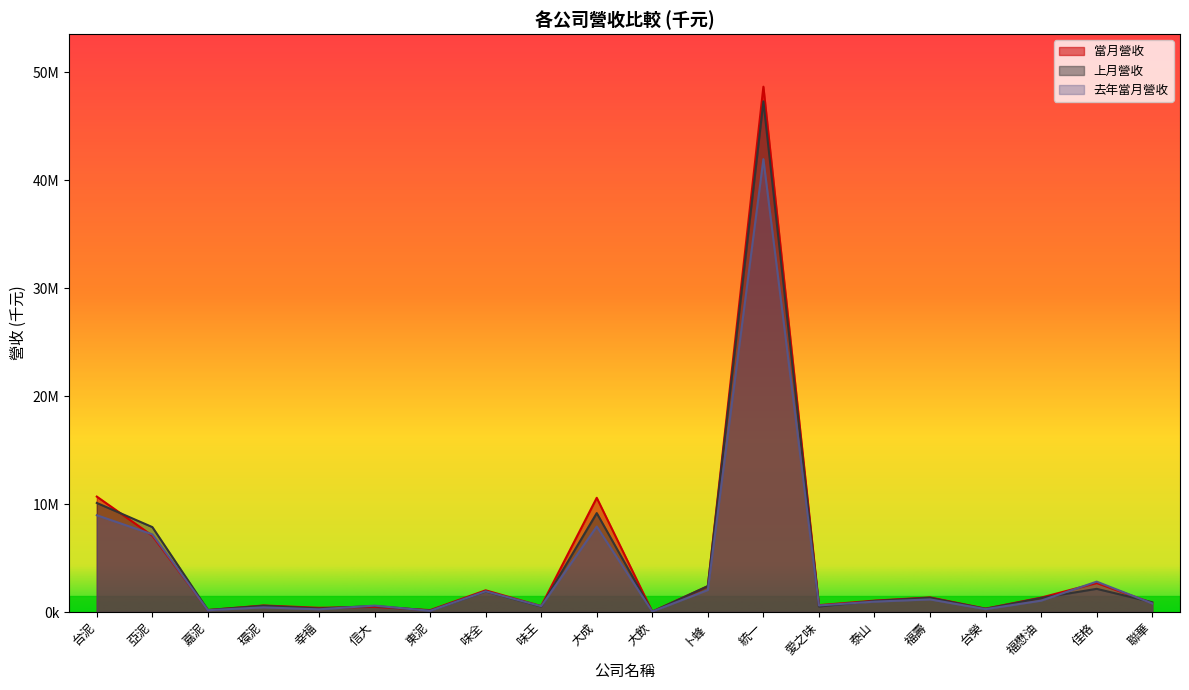

How many times do 去年當月營收 and 當月營收 cross each other?

8